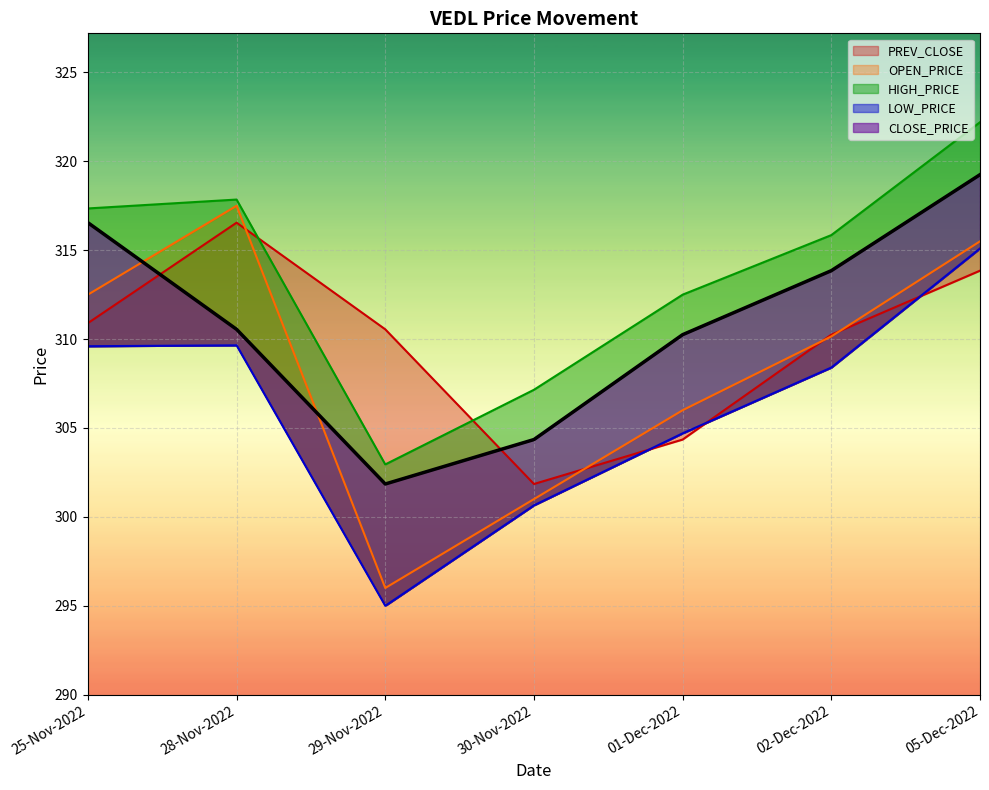

Rank the series by their maximum value, from lowest to highest.

LOW_PRICE, PREV_CLOSE, OPEN_PRICE, CLOSE_PRICE, HIGH_PRICE